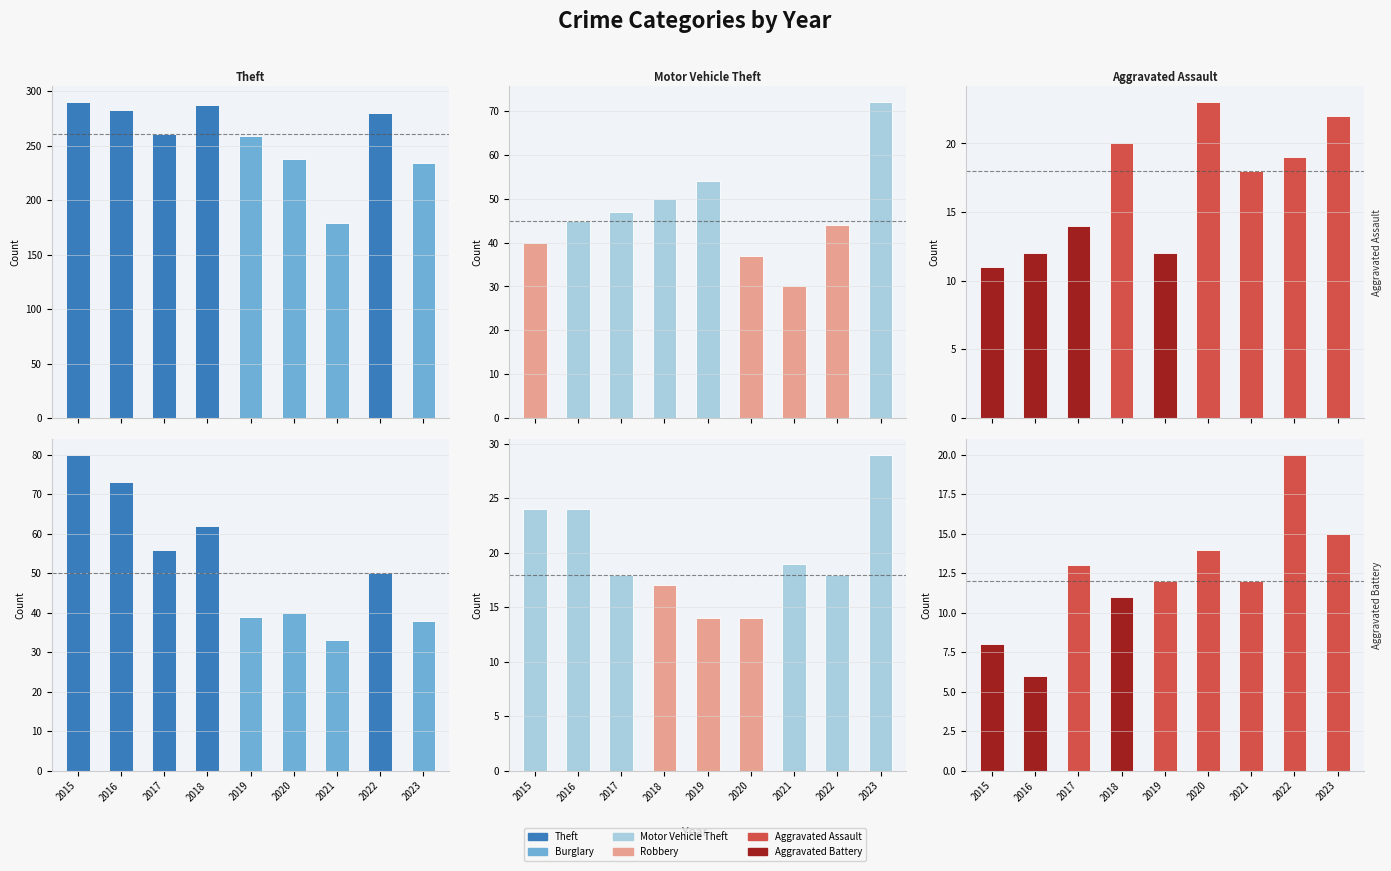

What is the sum of all Burglary values?

471